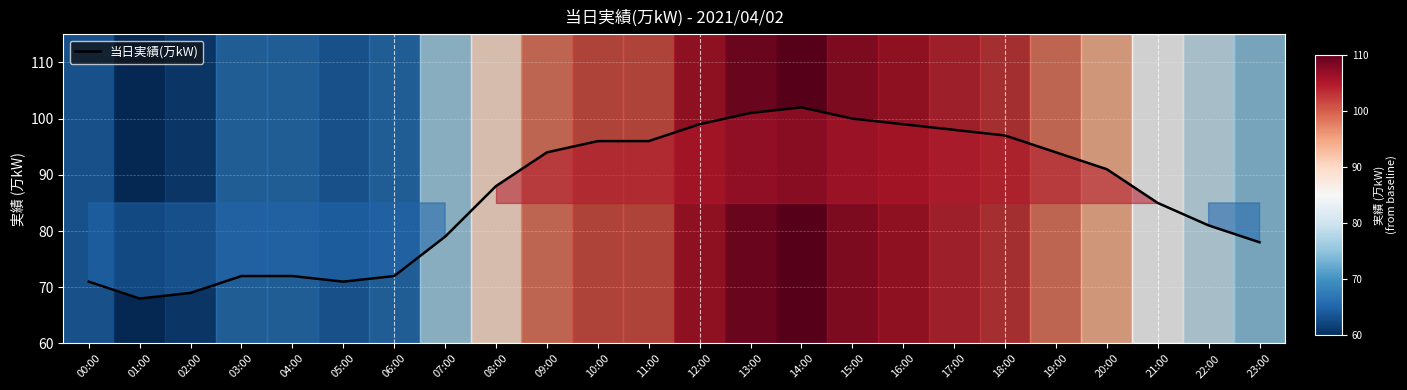

Reading left to right, transcribe all the data shown in this chart.

71	68	69	72	72	71	72	79	88	94	96	96	99	101	102	100	99	98	97	94	91	85	81	78